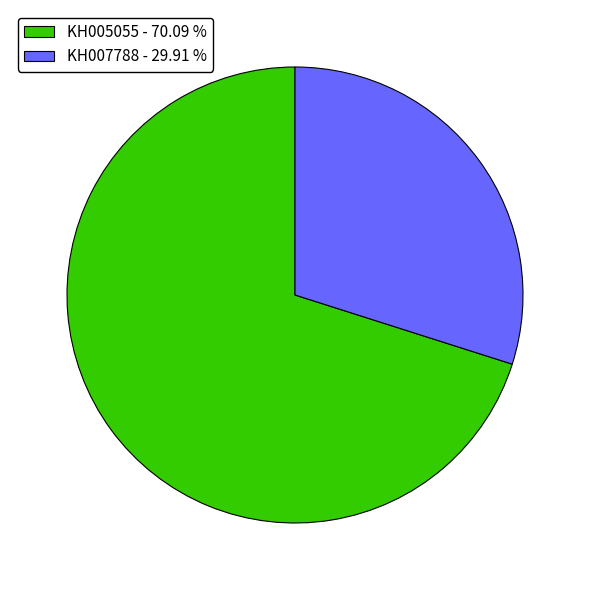

The KH005055 slice represents 70% of the pie. True or false?

True